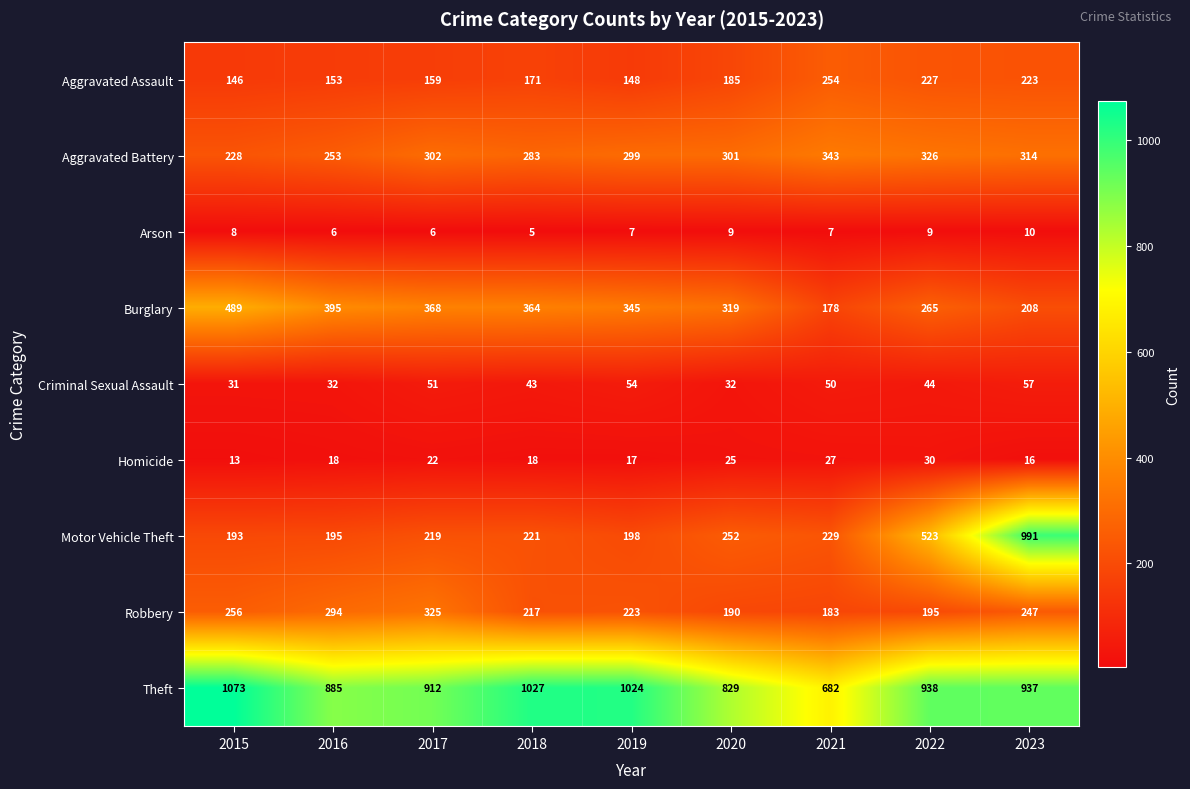

Which label corresponds to the smallest value in the chart?

2018